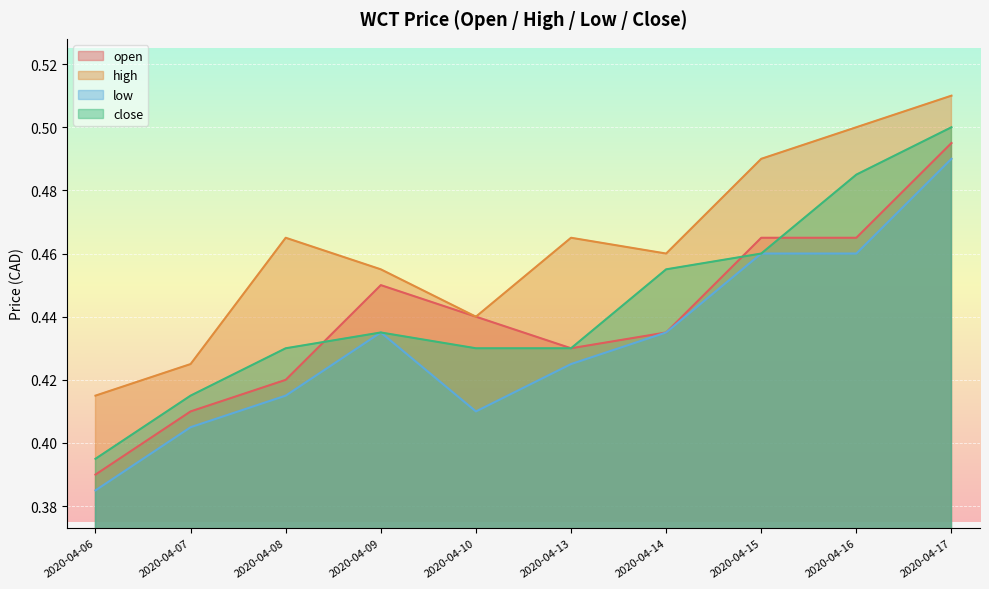

True or false: close has a value of 0.8 at 2020-04-16.

False